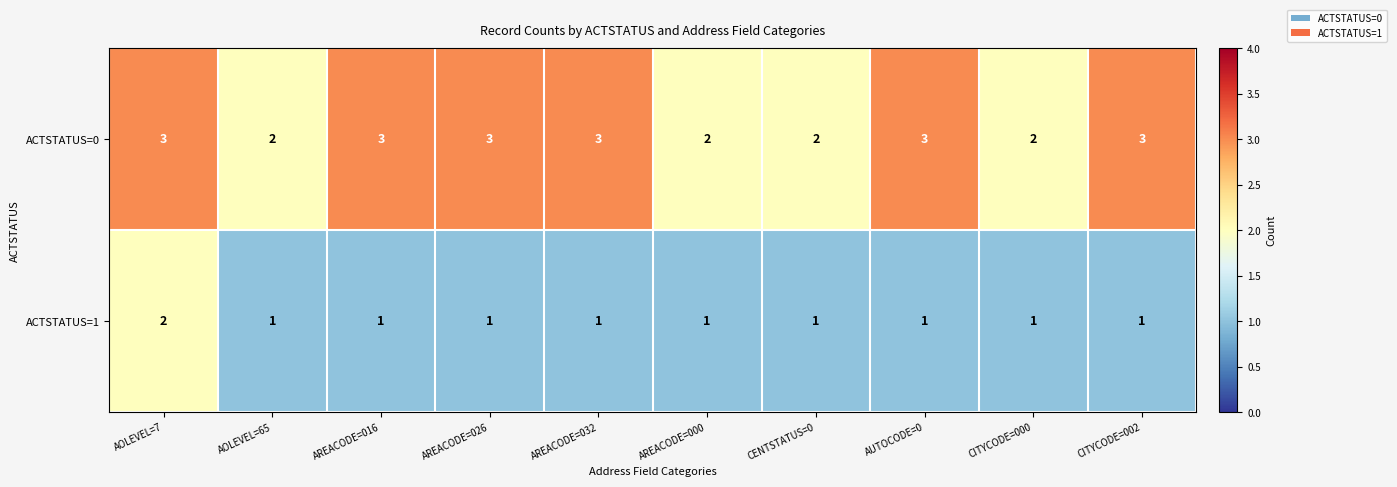

How many ACTSTATUS=0 values are between 2 and 3?

10